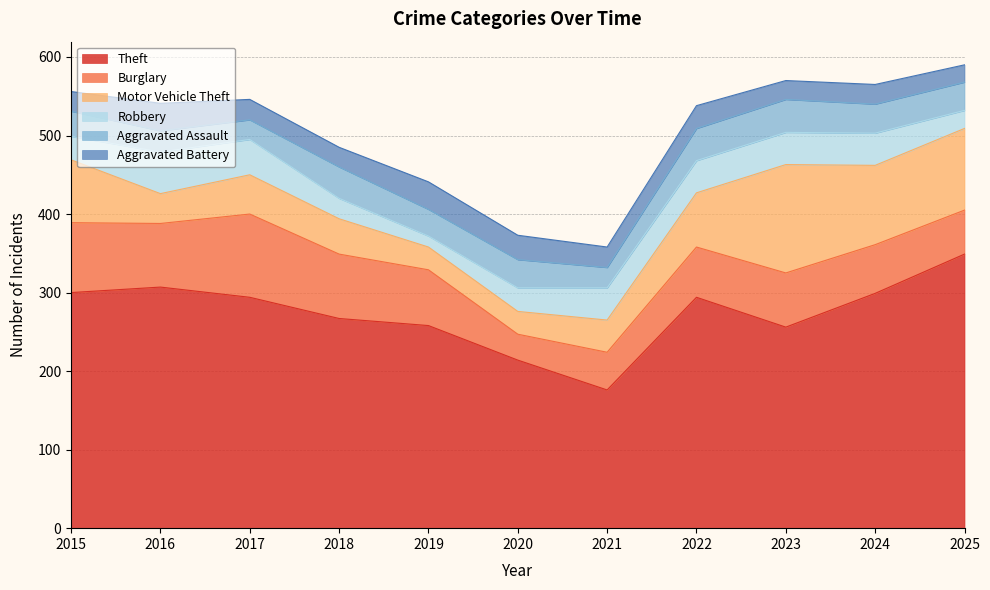

Which has a higher value, 2023 or 2024?

2024